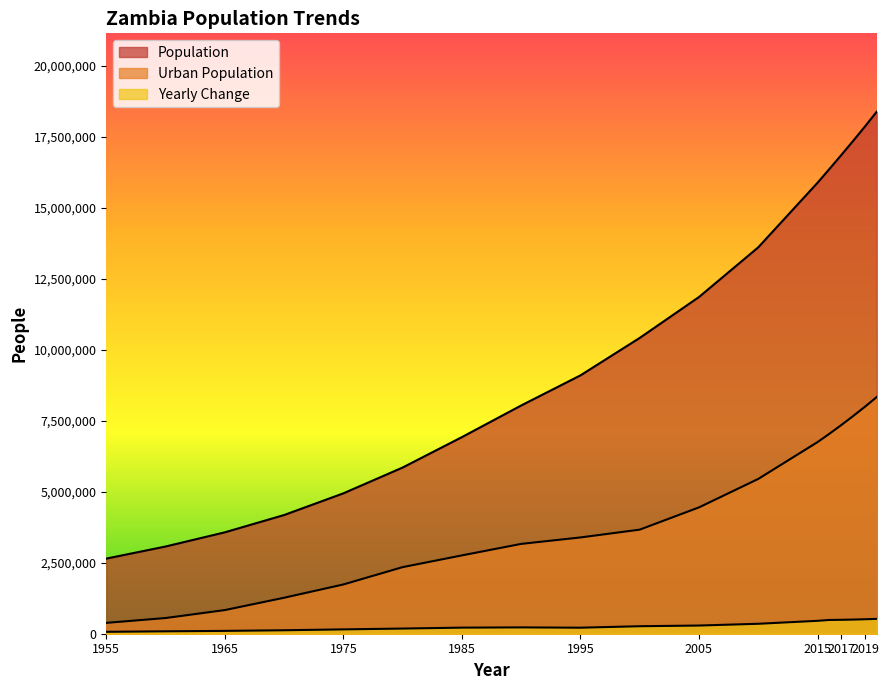

Is it true that Population equals 7241506 at 1975?

False